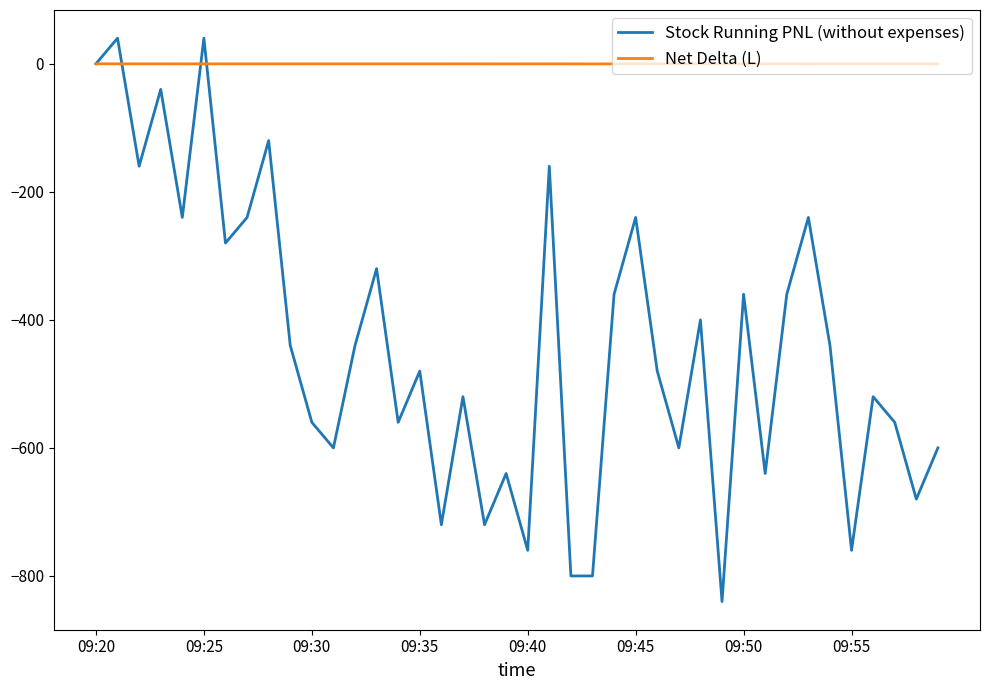

What is the sum of all Net Delta (L) values?

-5.5